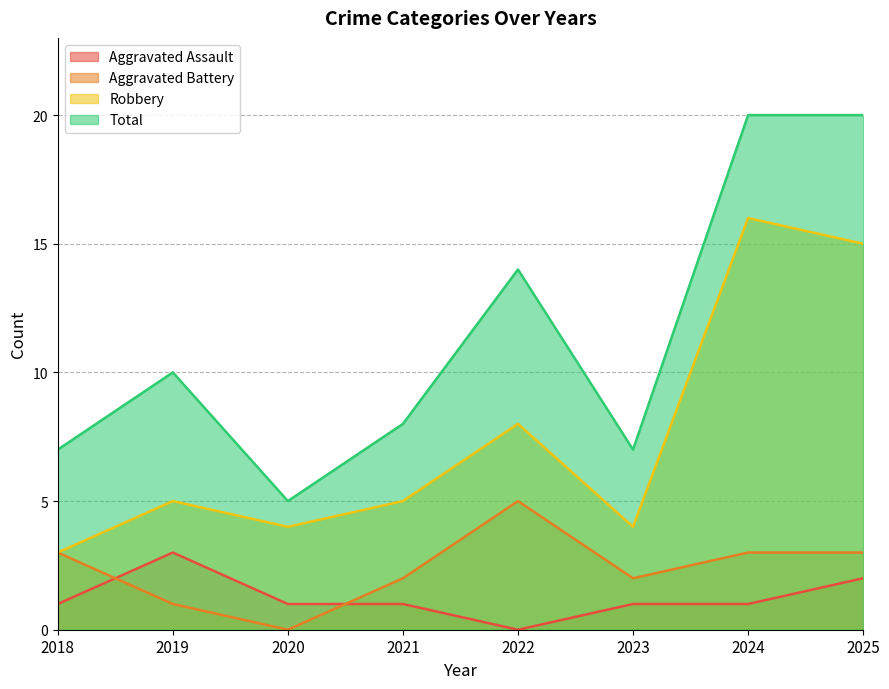

How many values in the Aggravated Battery series exceed 3?

1